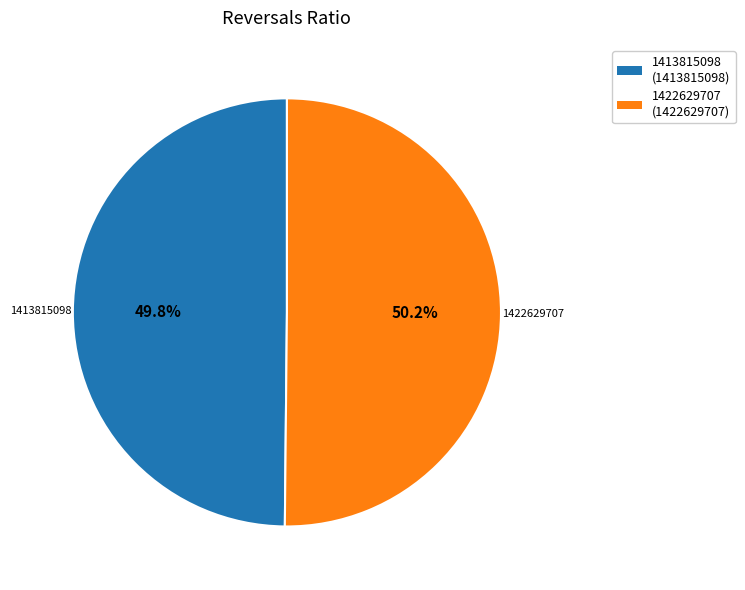

To the nearest percent, what portion does 1422629707 represent?

50%